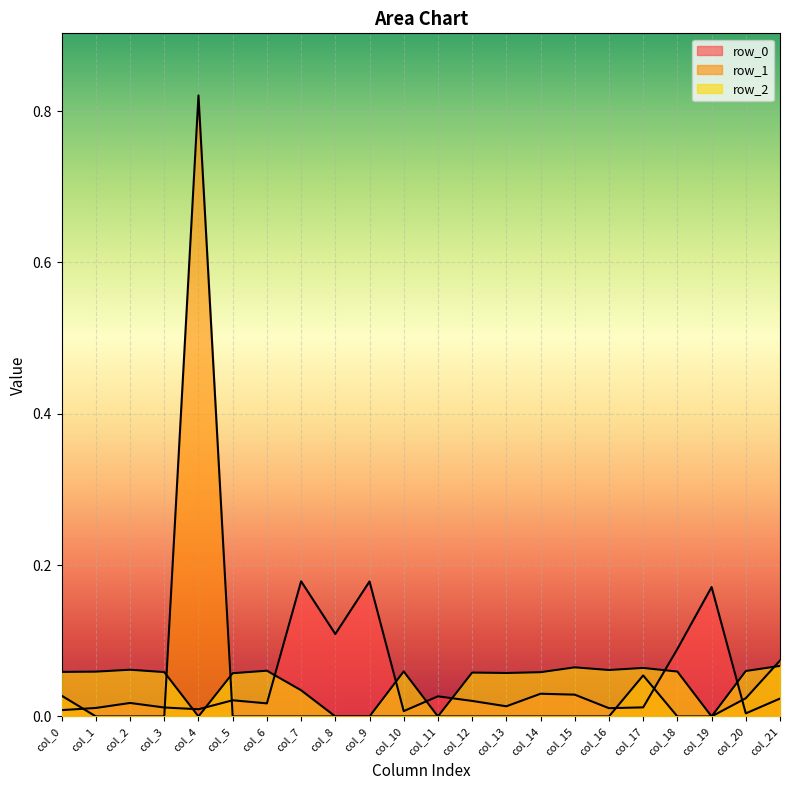

Which series has the widest spread of values?

row_1